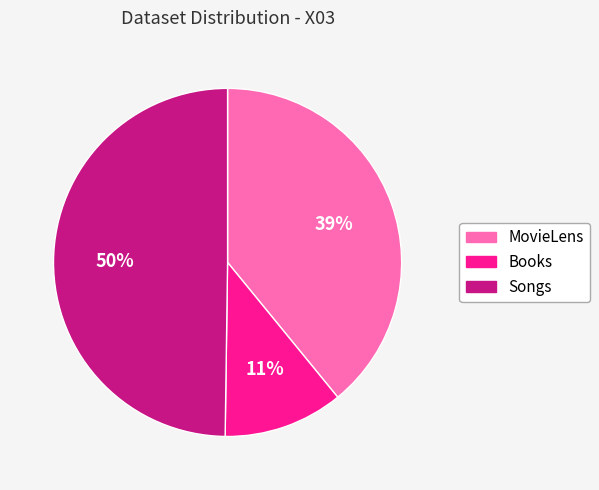

Is it true that MovieLens is 51% of the pie?

False